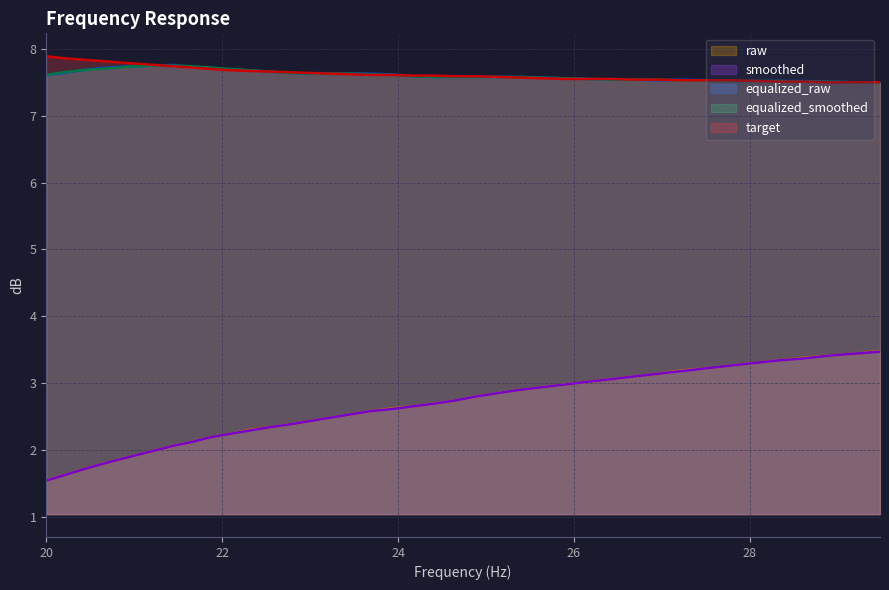

List the series in order of their peak value, lowest first.

smoothed, raw, equalized_smoothed, equalized_raw, target